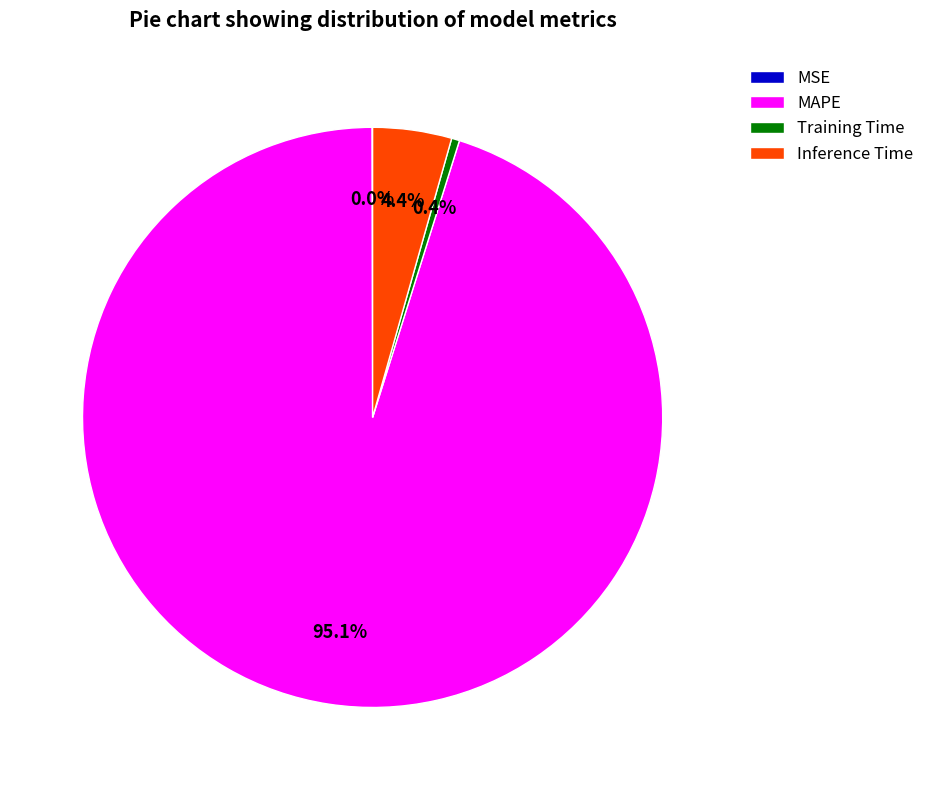

Is it true that Inference Time is 4% of the pie?

True